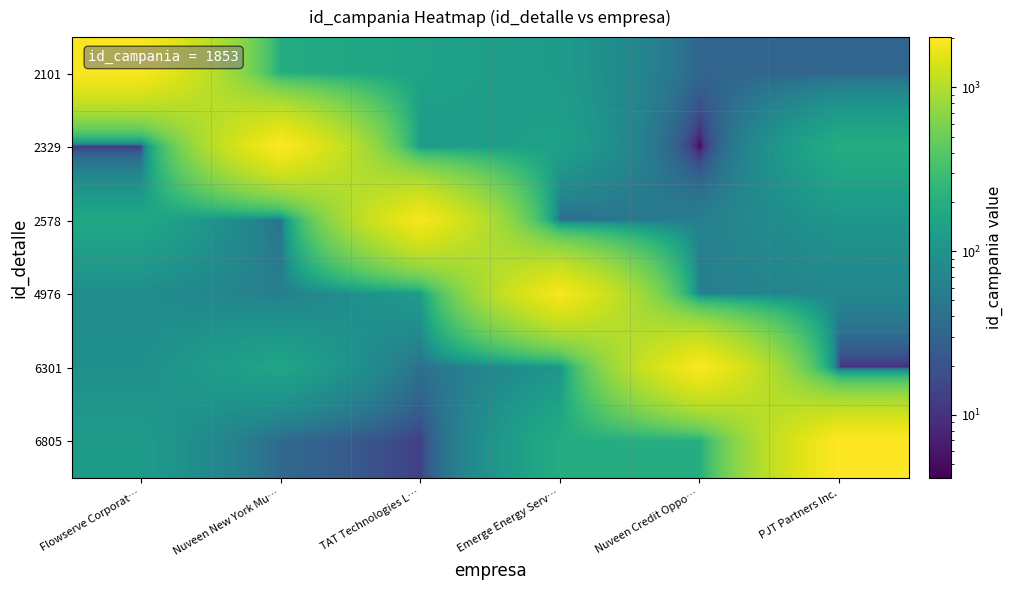

Rank the series at Emerge Energy Serv… from lowest to highest value.

2578, 6301, 2101, 2329, 6805, 4976